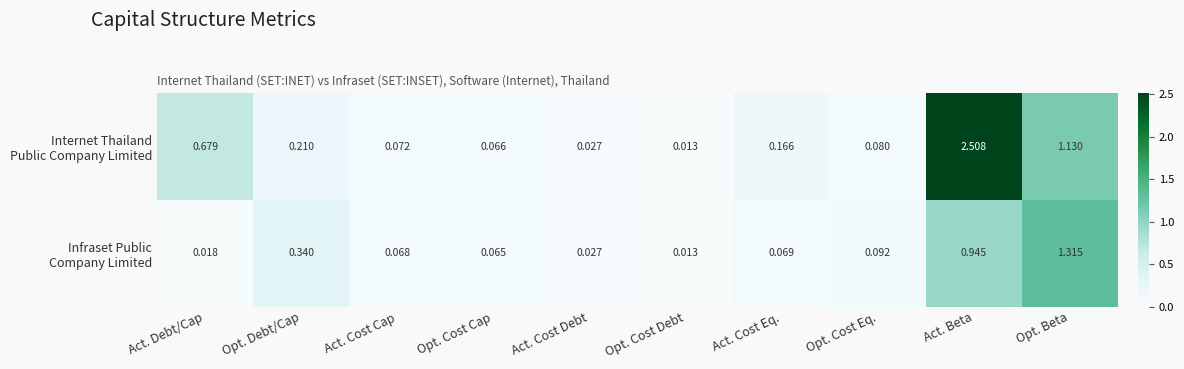

At which category is the sum across all series the highest?

Act. Beta